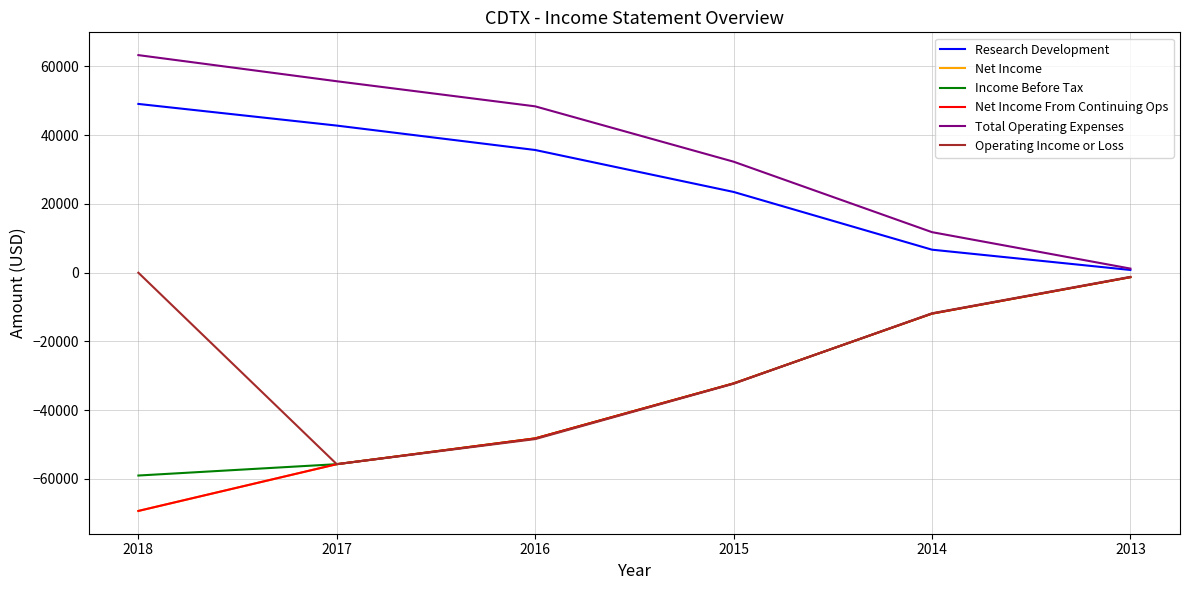

What is the total value across all series at 2013?

-3100